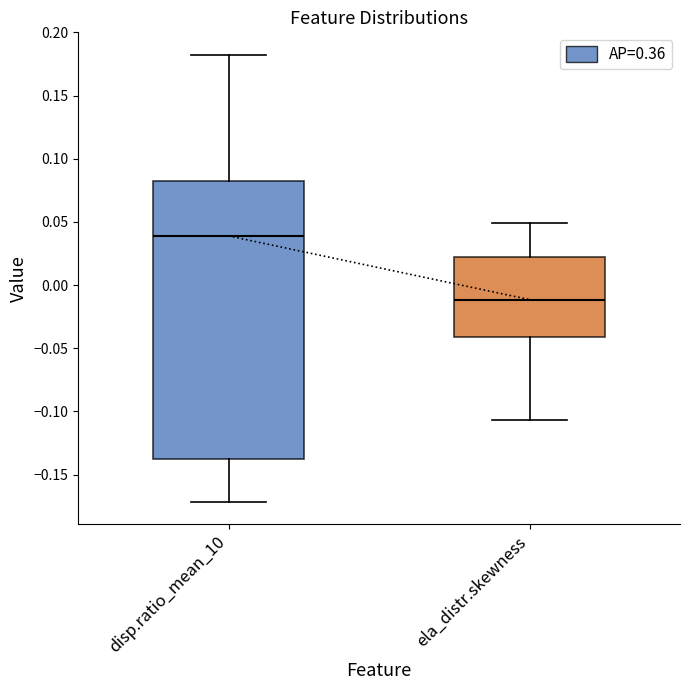

Comparing the boxes themselves (not the whiskers), which one is the tallest?

disp.ratio_mean_10